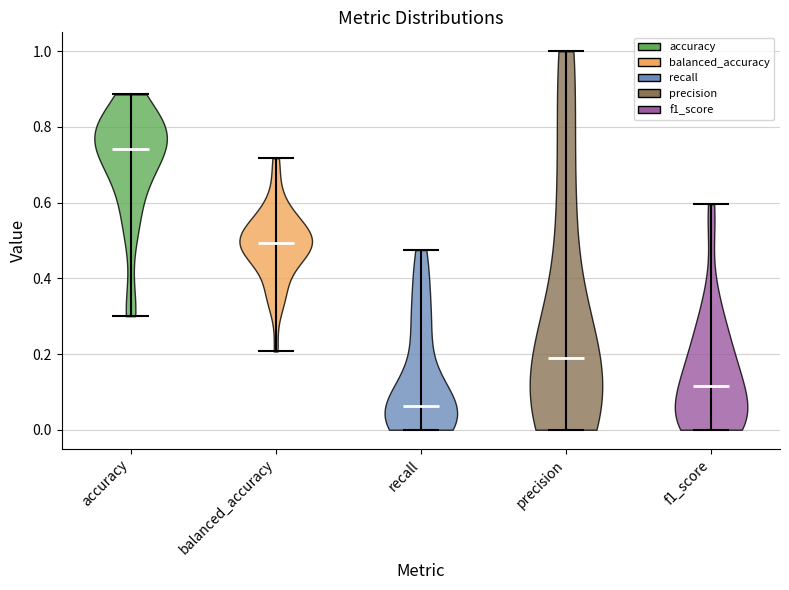

Reading left to right, read every violin against the y-axis: where its median line is, and the lowest and highest points it reaches. The values are not printed on the chart, so give them approximately, as read against the axis.

accuracy: median line 0.74, lowest point 0.30, highest point 0.88
balanced_accuracy: median line 0.50, lowest point 0.20, highest point 0.72
recall: median line 0.06, lowest point 0.00, highest point 0.48
precision: median line 0.18, lowest point 0.00, highest point 1.00
f1_score: median line 0.12, lowest point 0.00, highest point 0.60